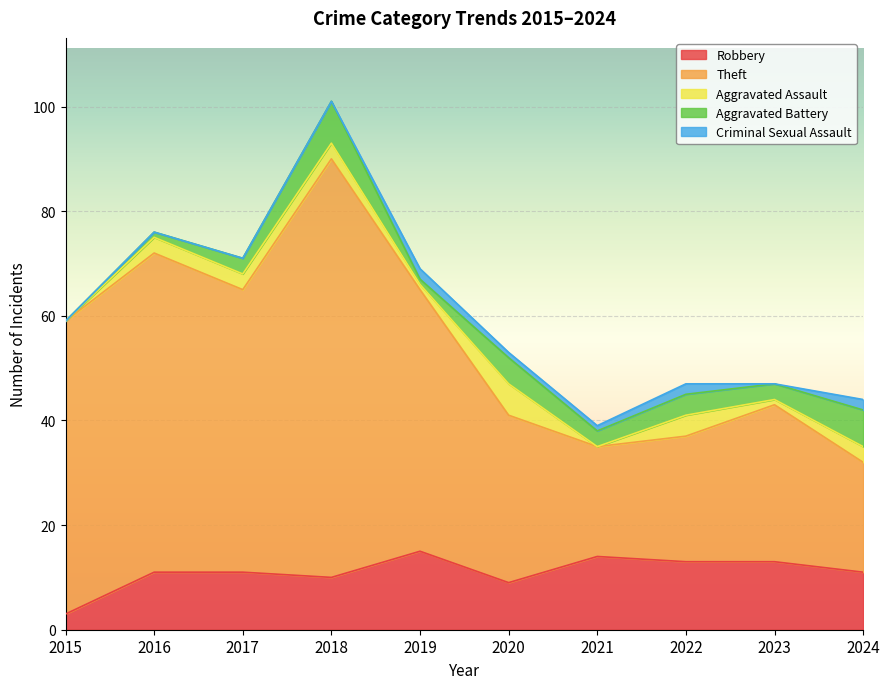

The value of Robbery at 2018 is 5. True or false?

False